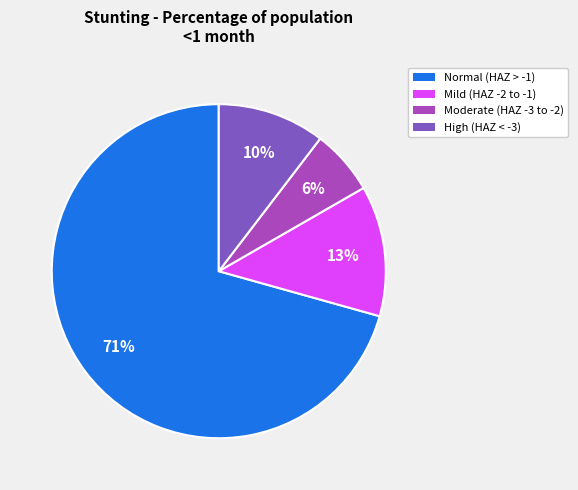

How many segments does this pie chart have?

4